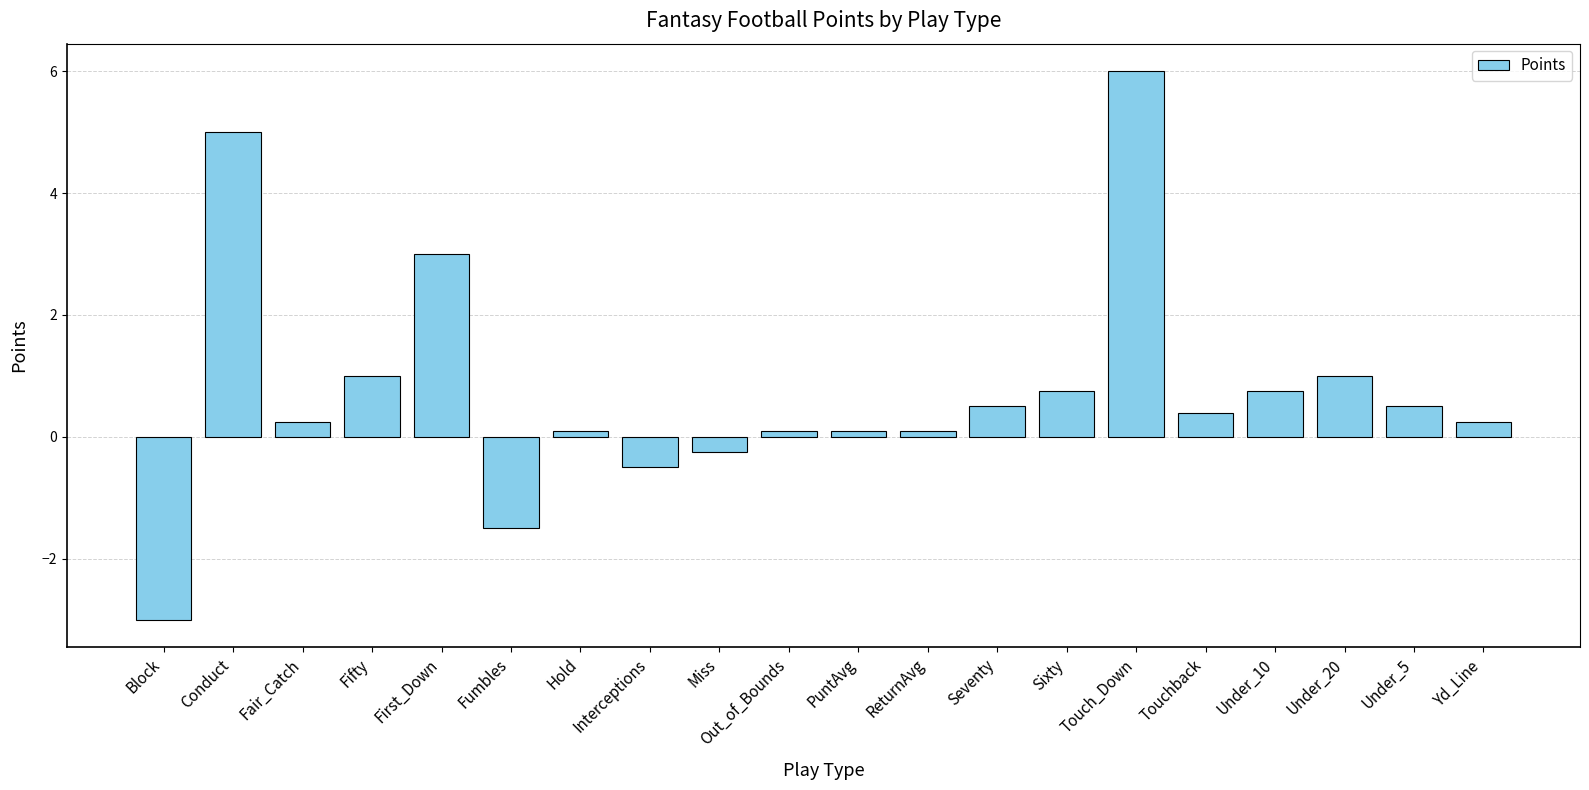

How many data points are above 0?

16